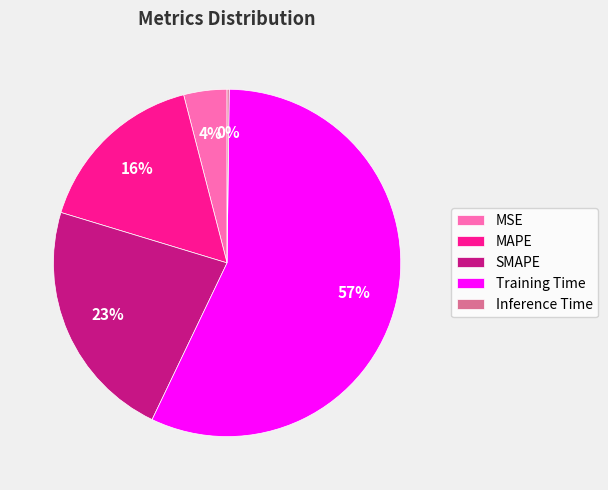

To the nearest percent, what is the combined percentage of SMAPE and MAPE?

39%